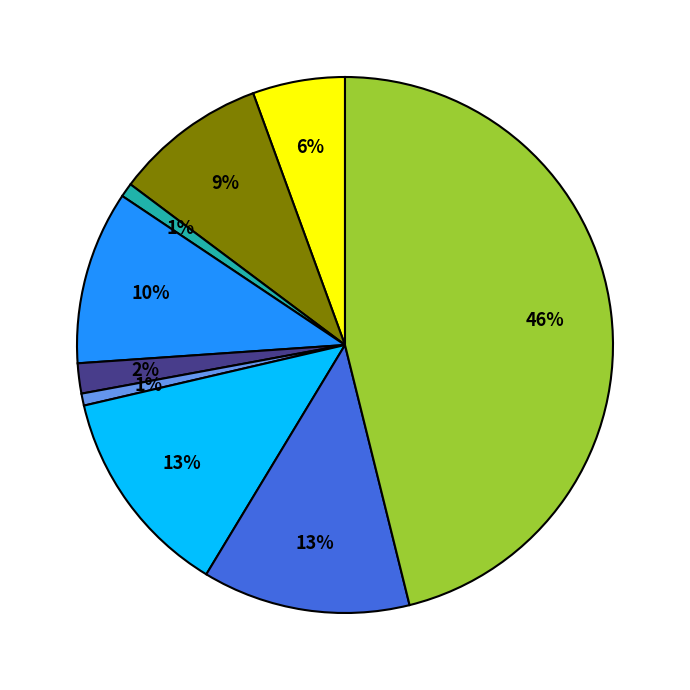

Is there a majority slice in this chart?

No